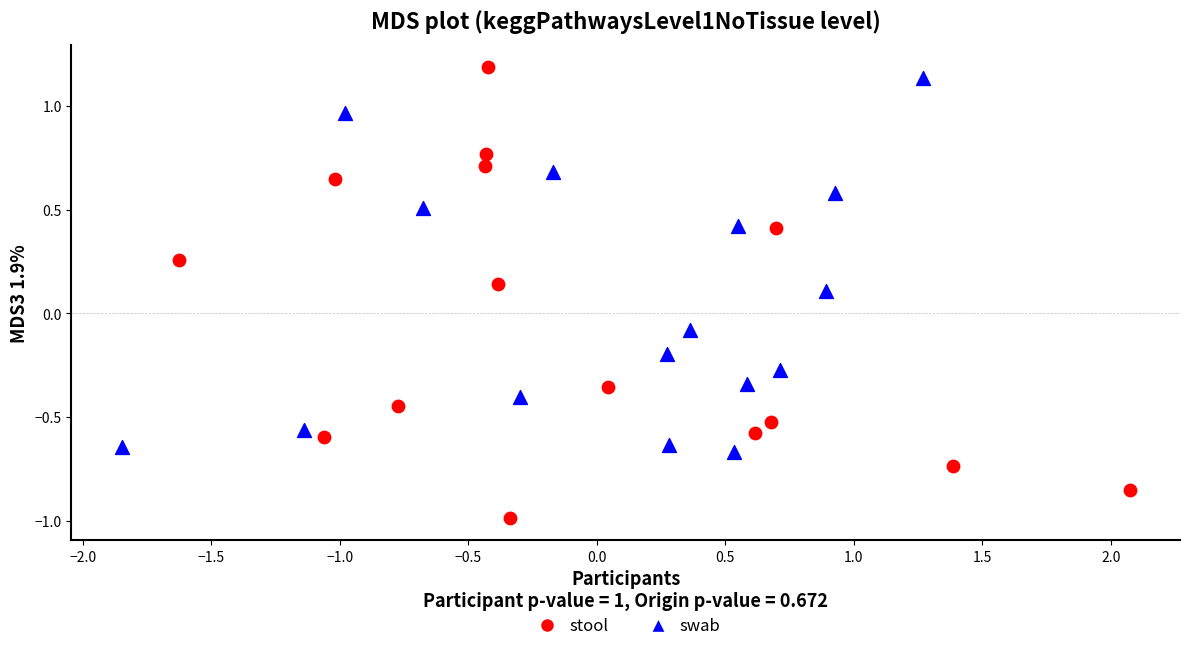

Which series has the largest Y range (max minus min)?

stool